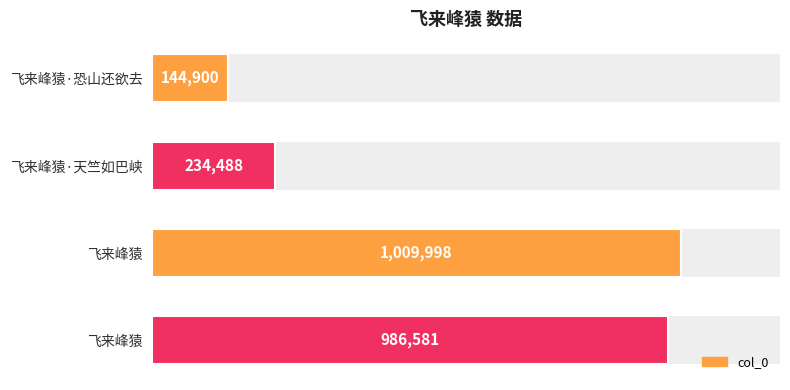

Reading left to right, what are all the values shown in this chart?

144900	234488	1009998	986581